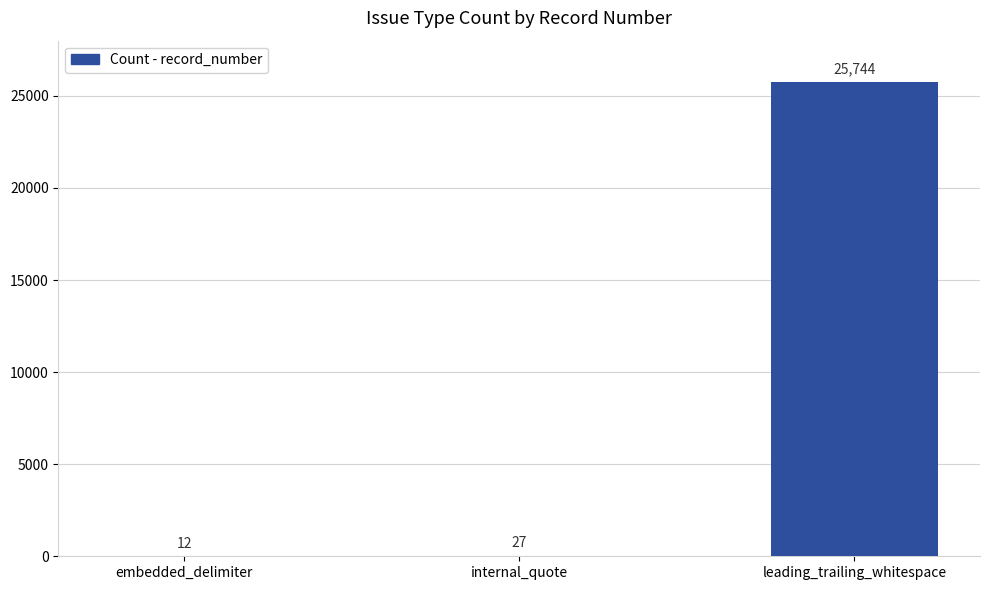

At which label is the value closest to 12878?

internal_quote